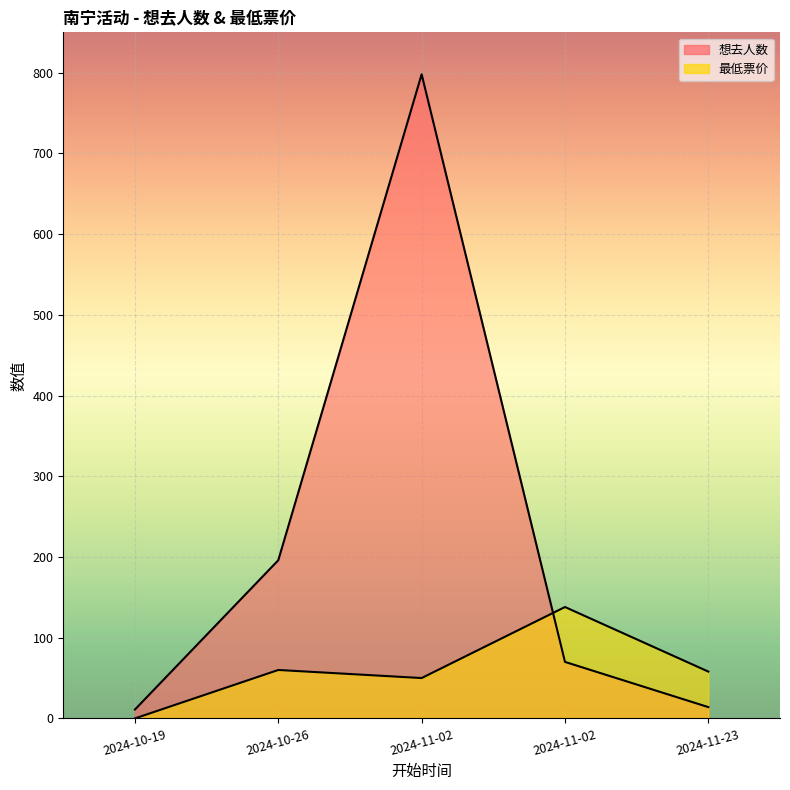

What is the average value of the 想去人数 series?

218